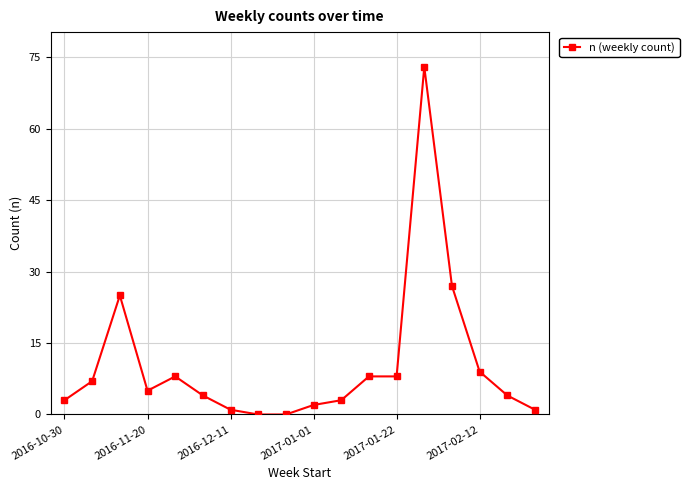

What is the maximum value shown in the chart?

73